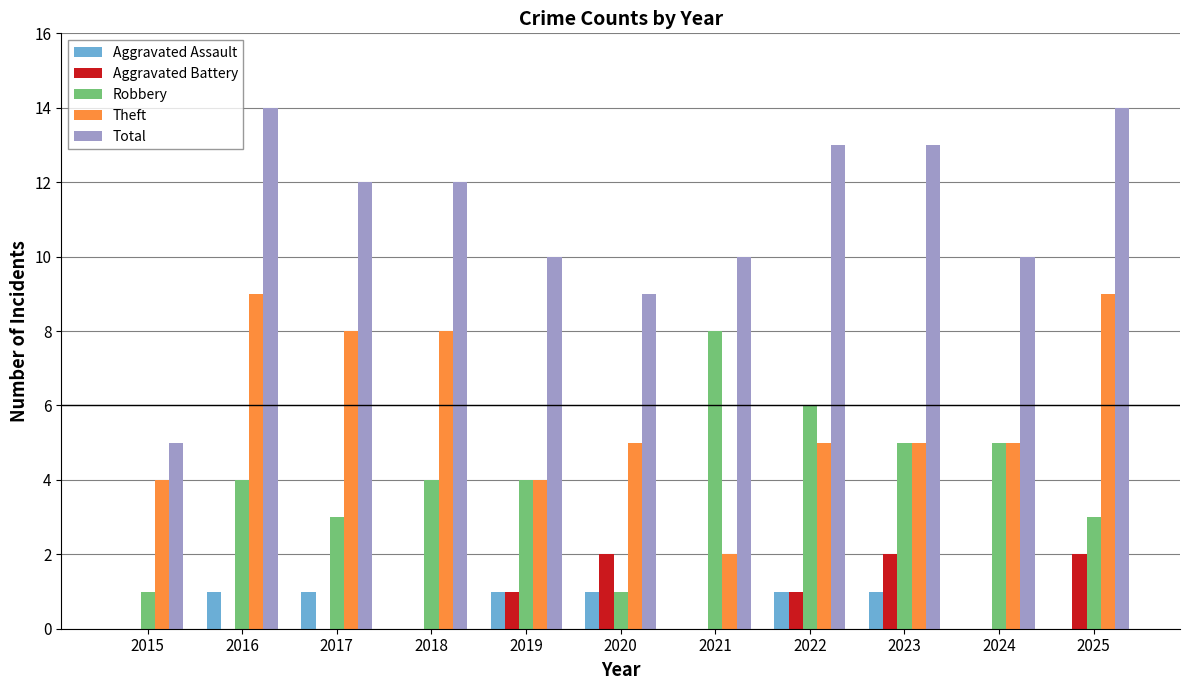

True or false: Aggravated Battery has a value of 0 at 2017.

True